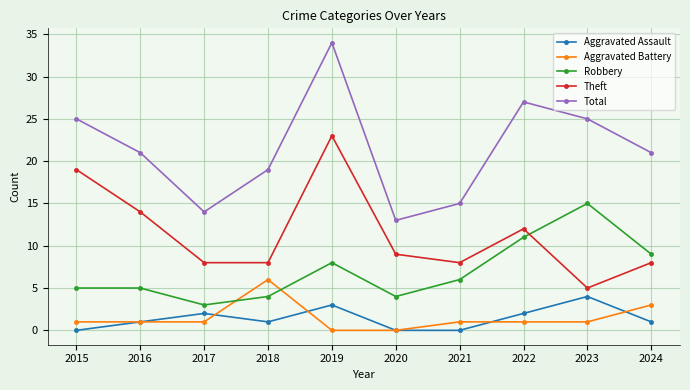

At which label is Aggravated Battery closest to 3?

2024